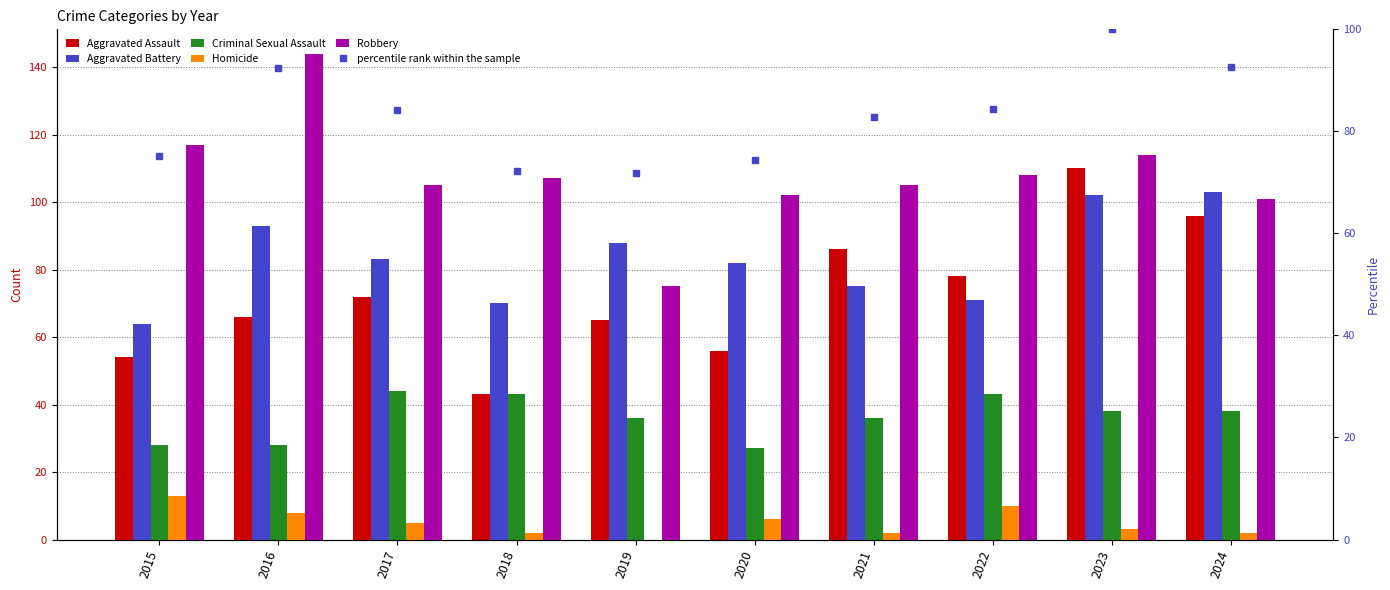

Which category has the highest value in the Aggravated Battery series?

2024